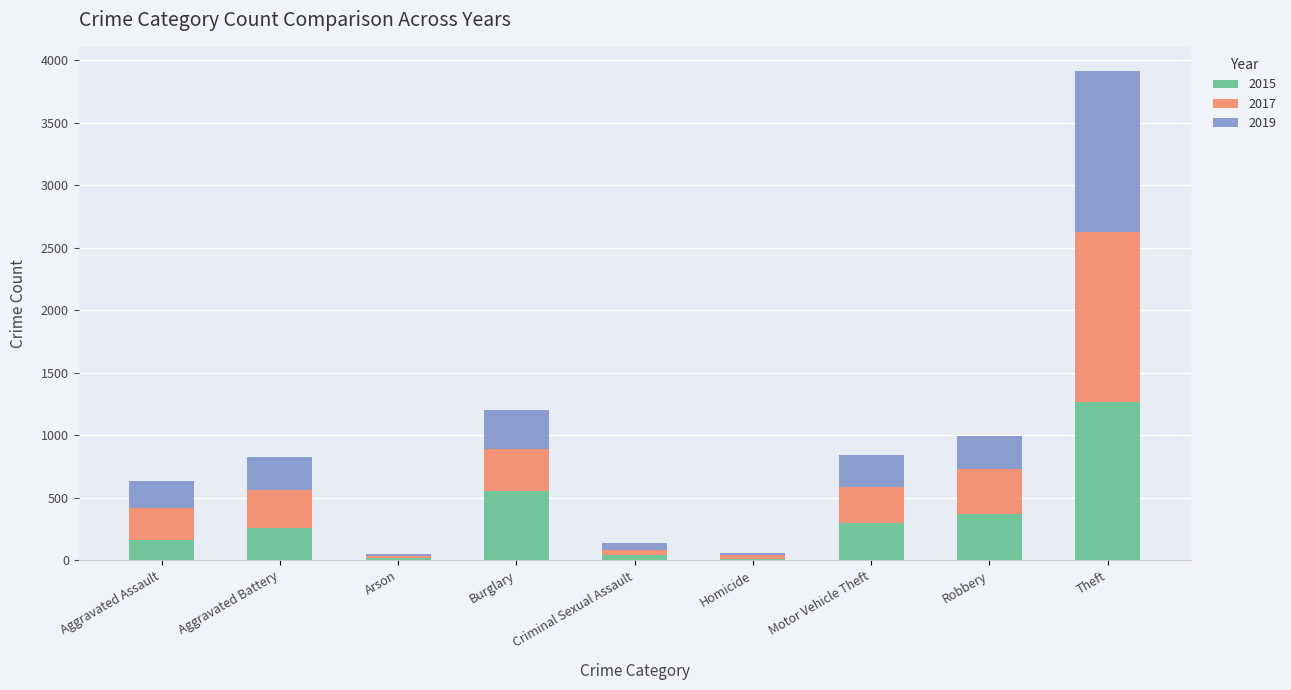

What is the sum of all 2015 values?

2987